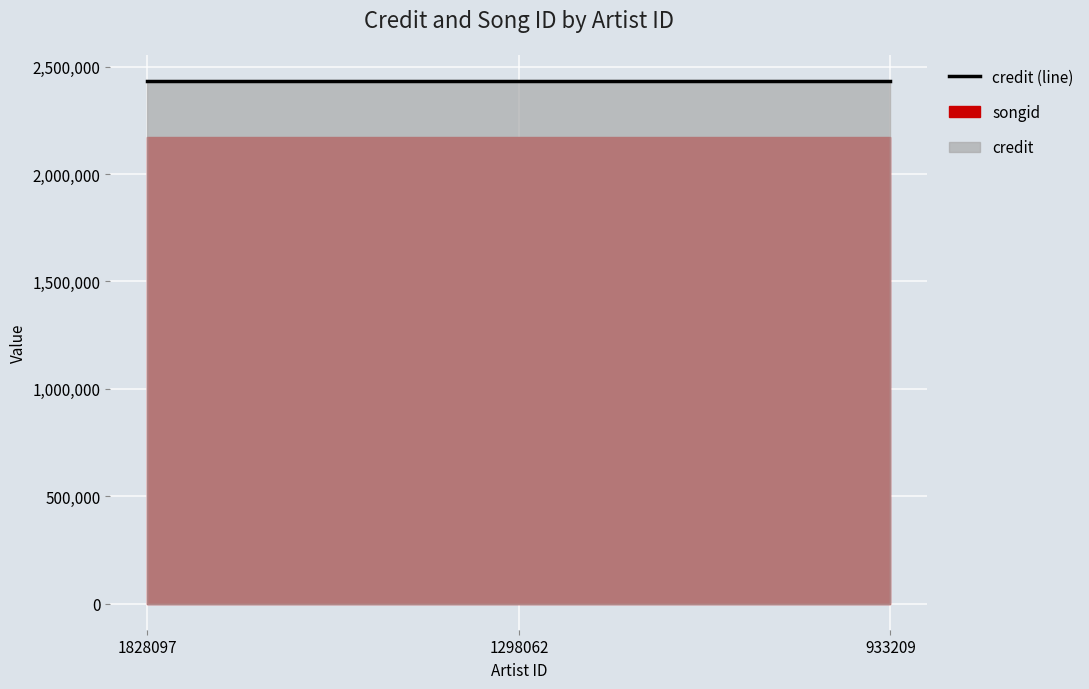

What is the total value across all series at 933209?

4605873